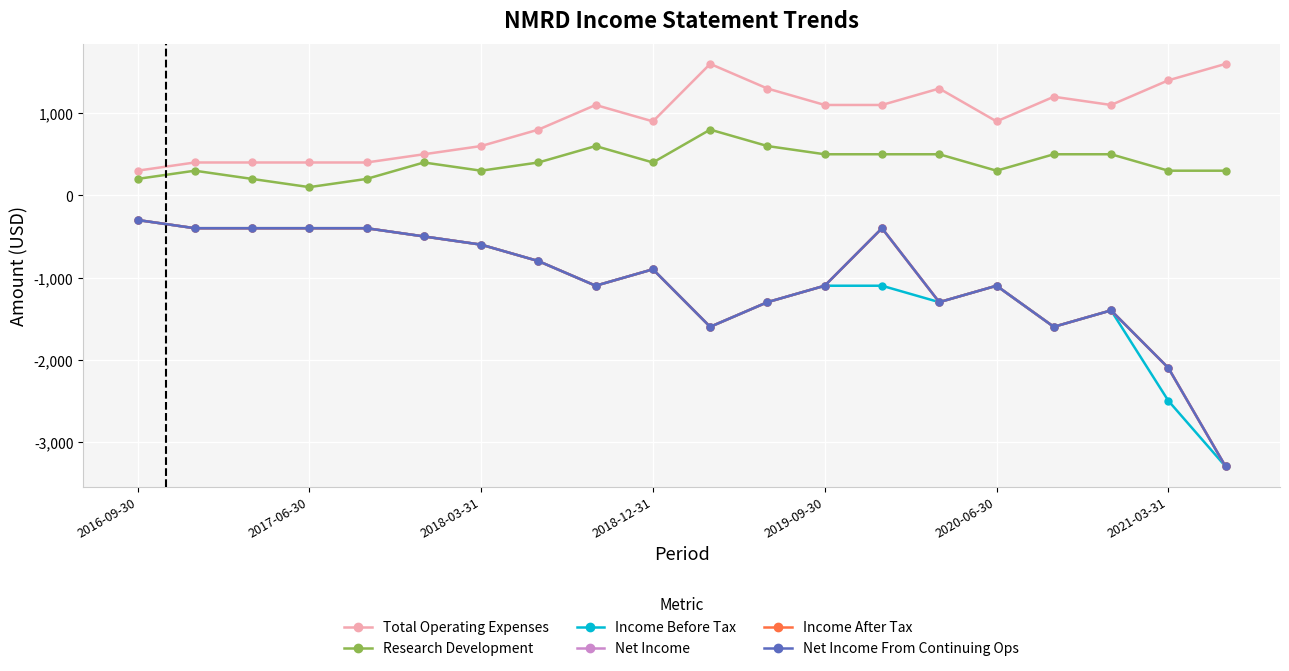

How many interior local valleys does the Income After Tax series have?

4